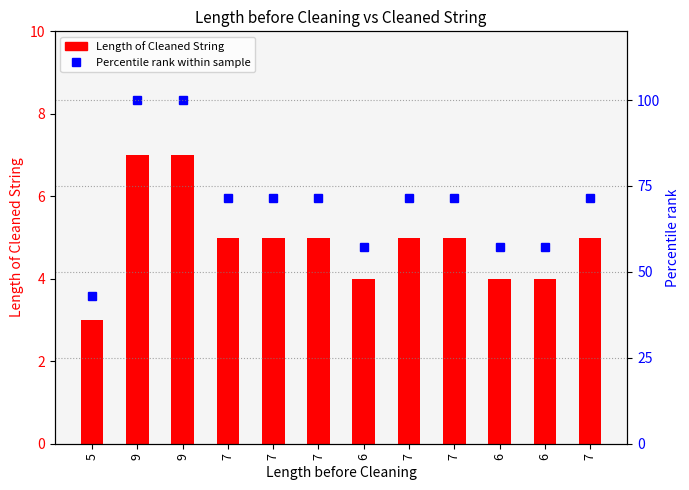

Rank the series at 9 from lowest to highest value.

Length of Cleaned String, Percentile rank within sample